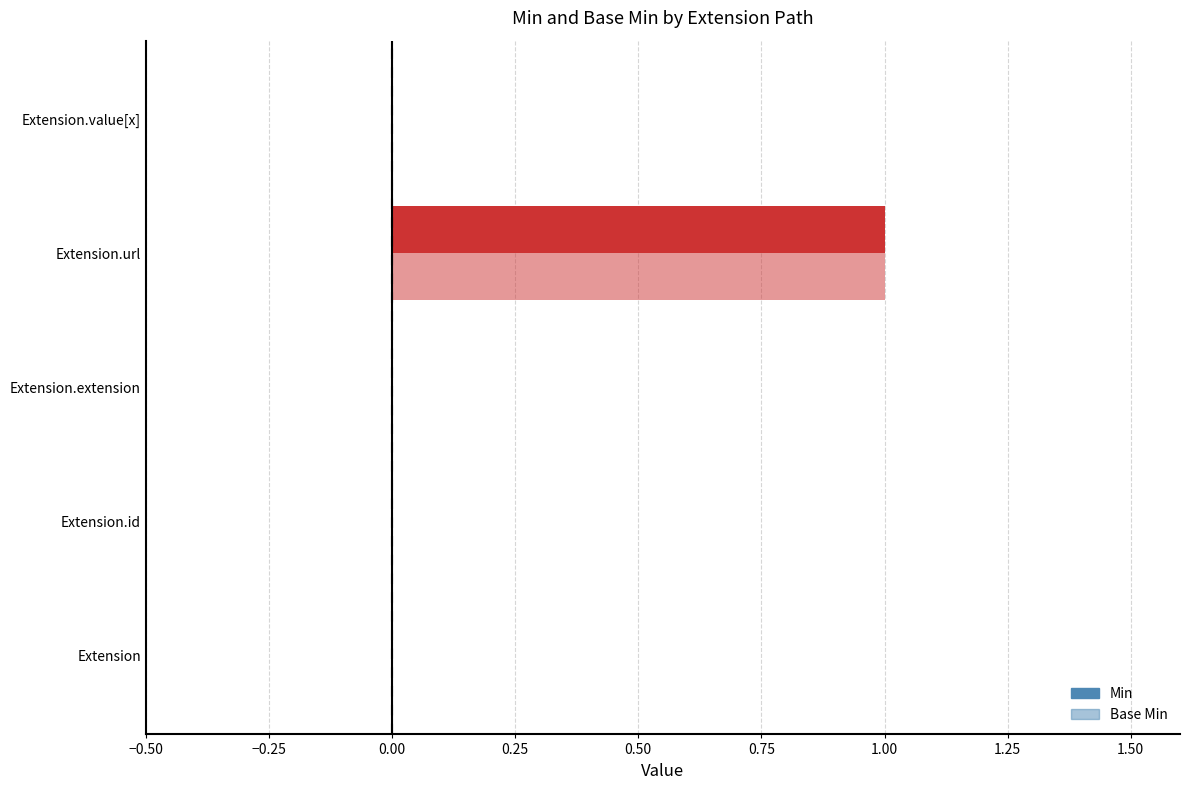

Count the number of data series in this chart.

2